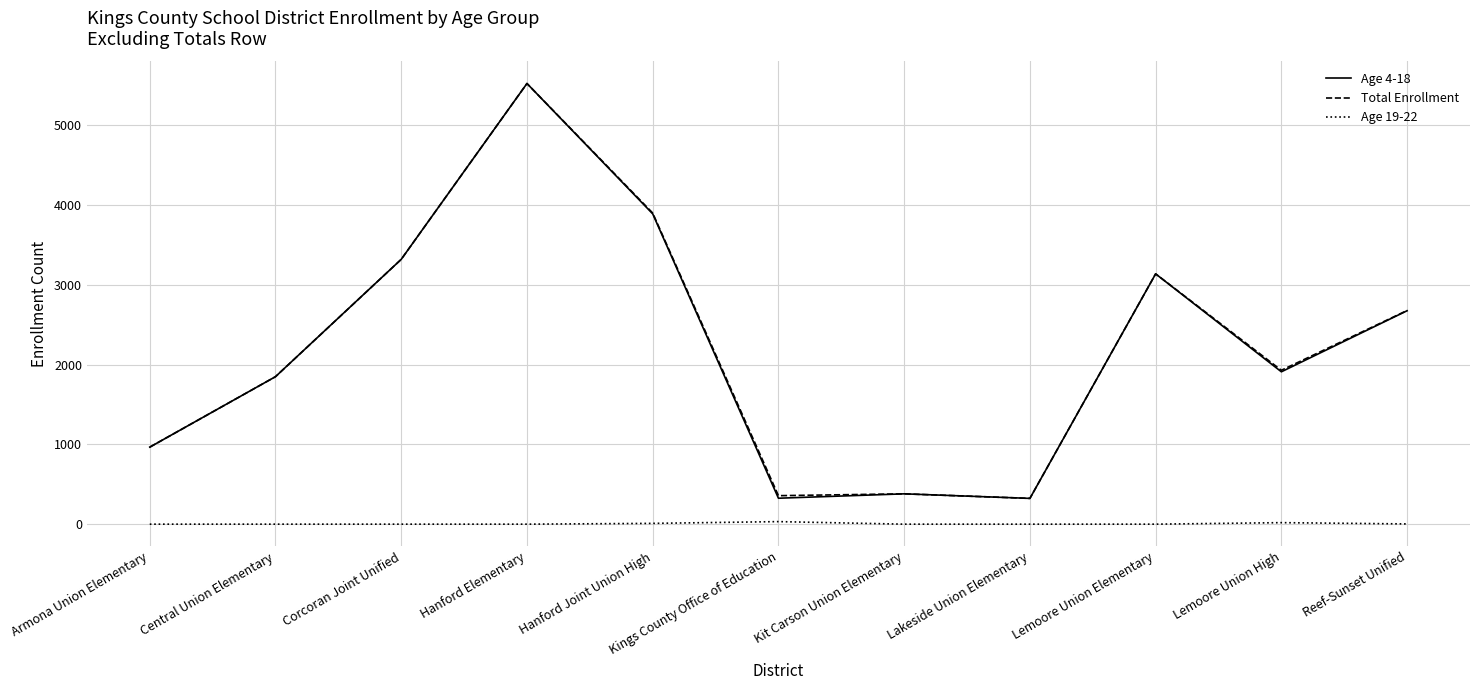

At which category is the sum across all series the highest?

Hanford Elementary